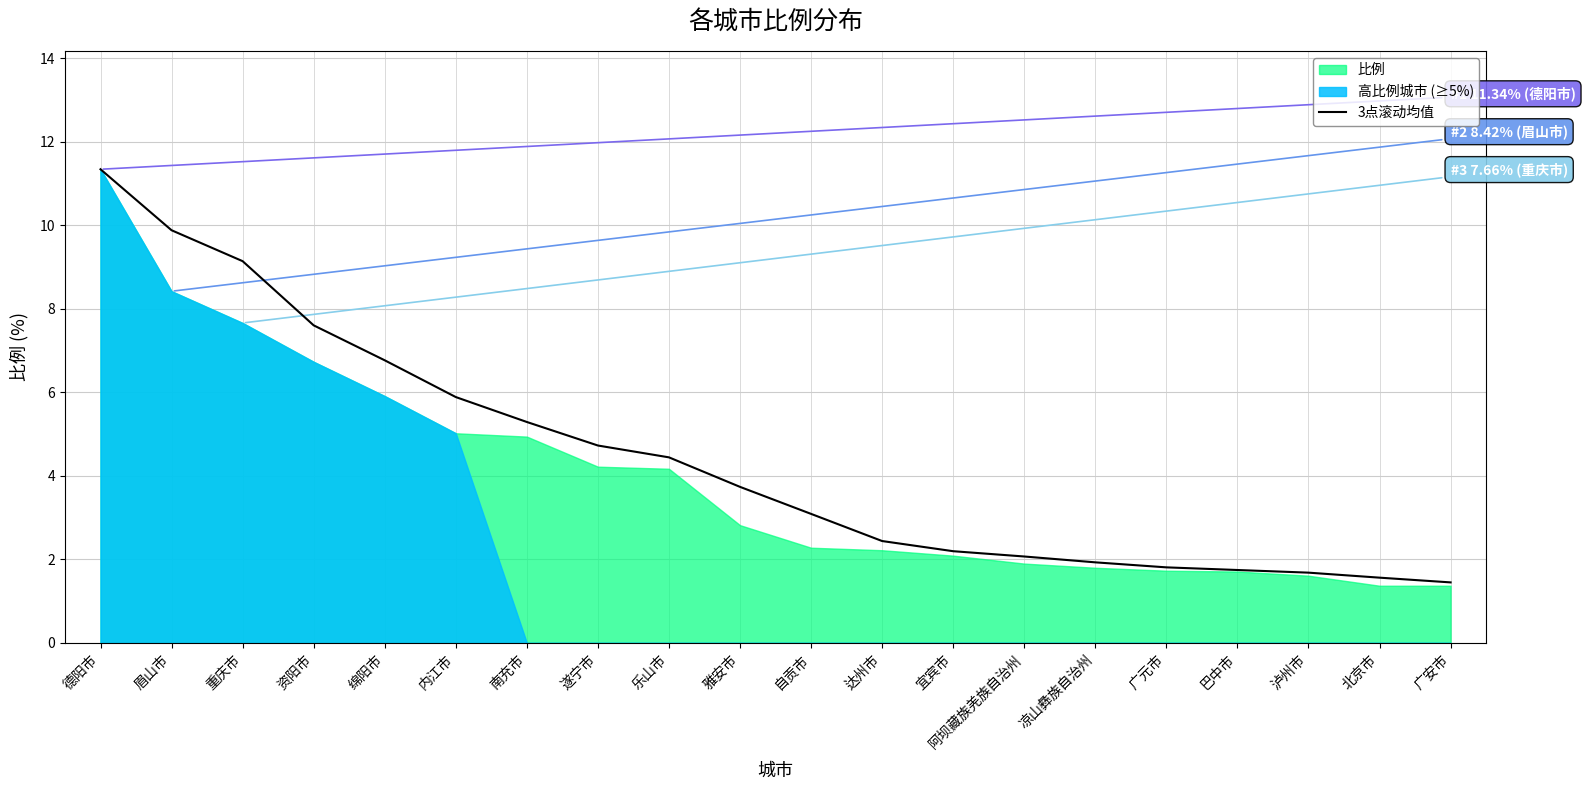

How many lines are shown in the chart?

1